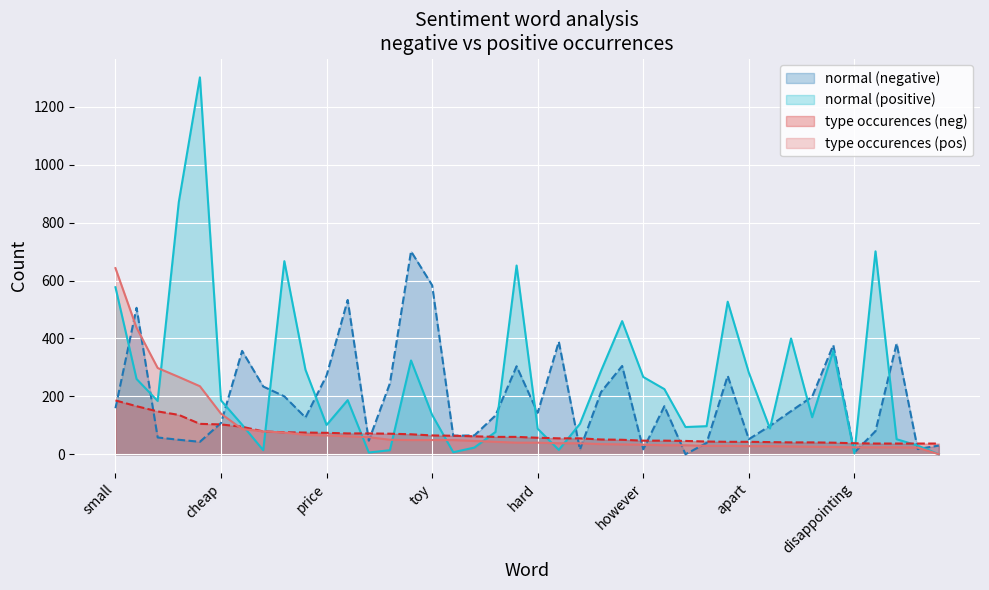

What are all the series names shown in the legend?

normal (negative), normal (positive), type occurences (neg), type occurences (pos)